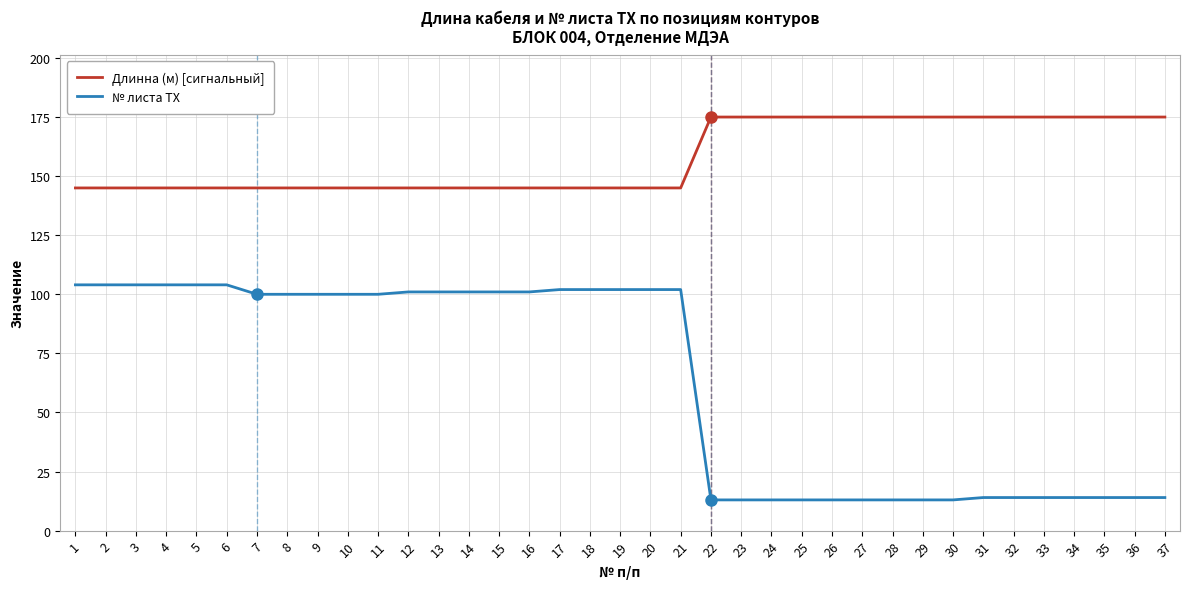

True or false: Длинна (м) [сигнальный] and № листа ТХ cross at least once.

False